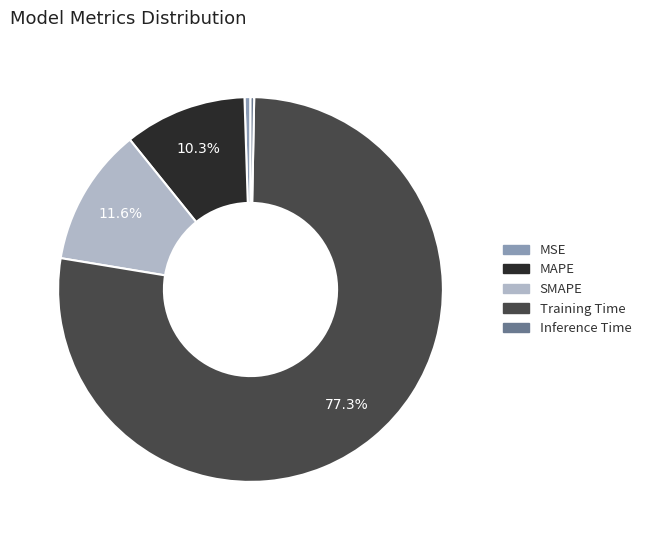

To the nearest percent, what is the difference between the largest and smallest slice percentages?

77%